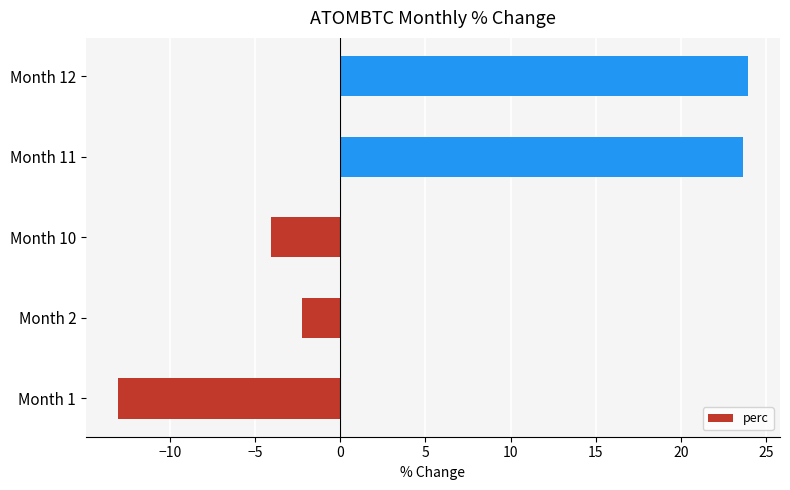

What is the average value?

5.6